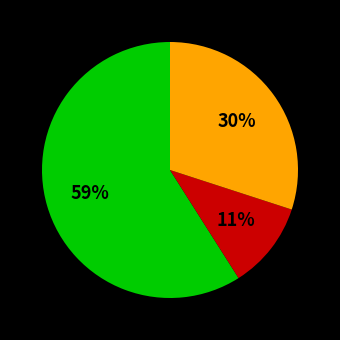

To the nearest percent, what is the difference between the largest and smallest slice percentages?

48%